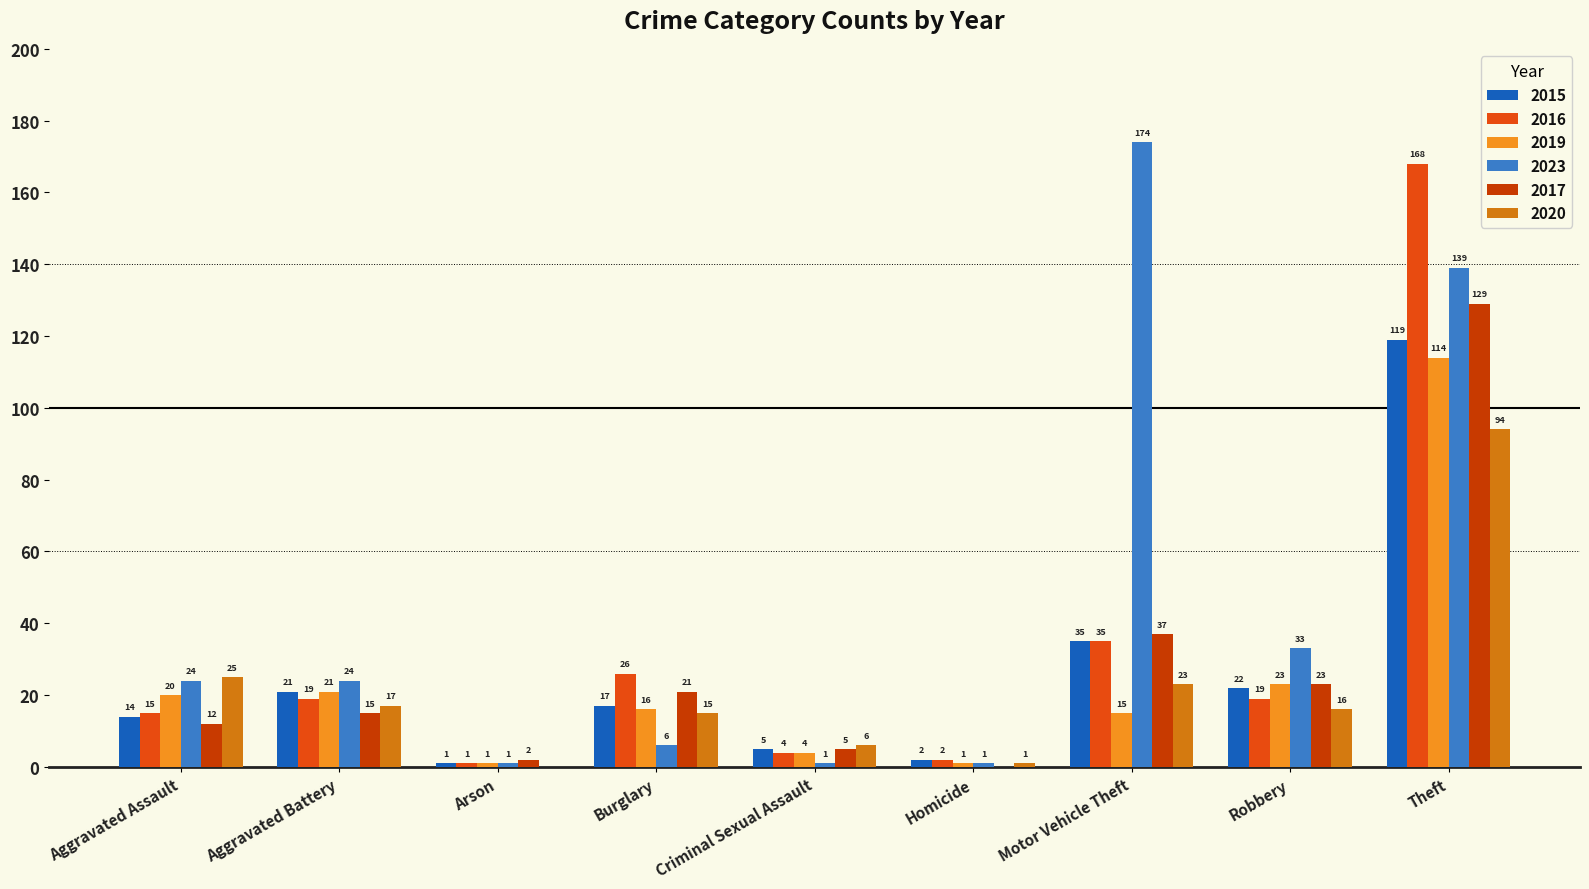

What is the difference between the 2016 values at Burglary and Homicide?

24